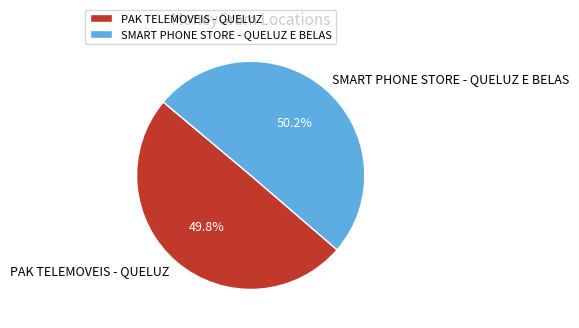

Does any single category account for the majority?

Yes